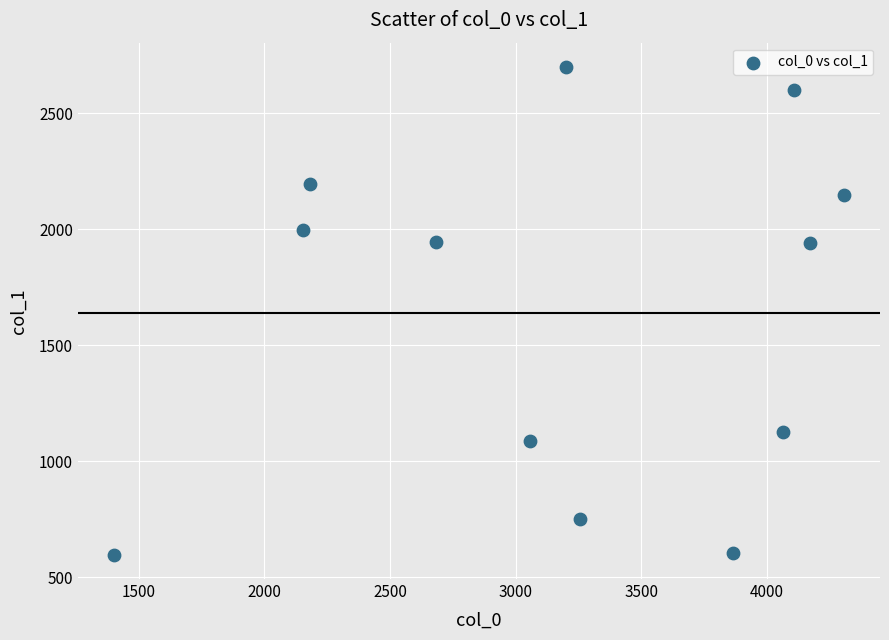

What is the range of Y values (max minus min)?

2102